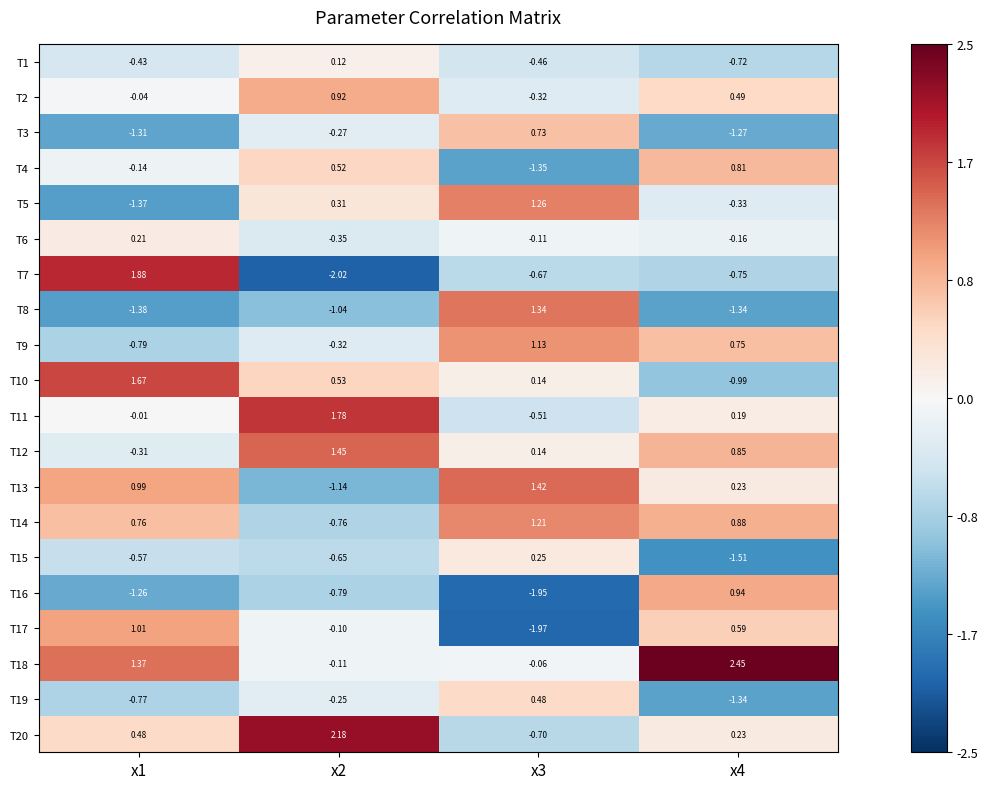

Is the value of T1 at x3 greater than the value of T17 at x4?

No